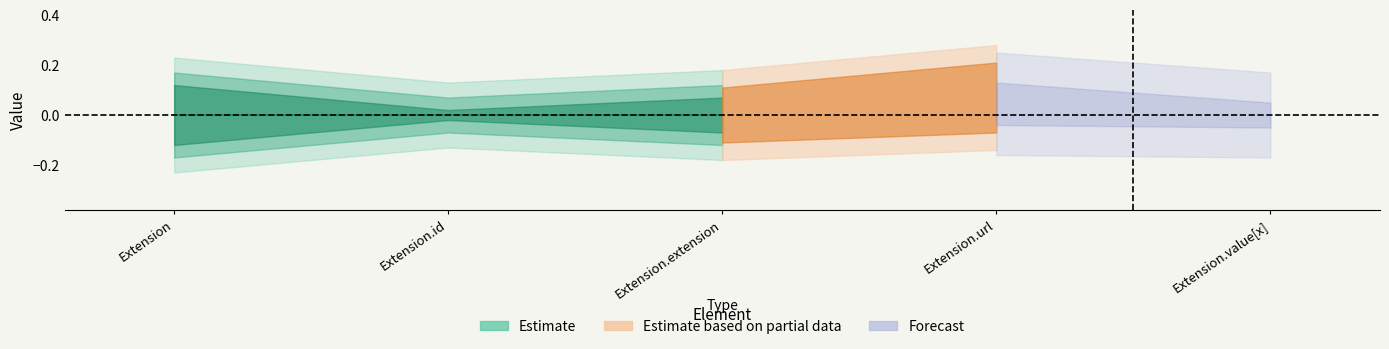

What is the label of the 2nd point from the right?

Extension.url